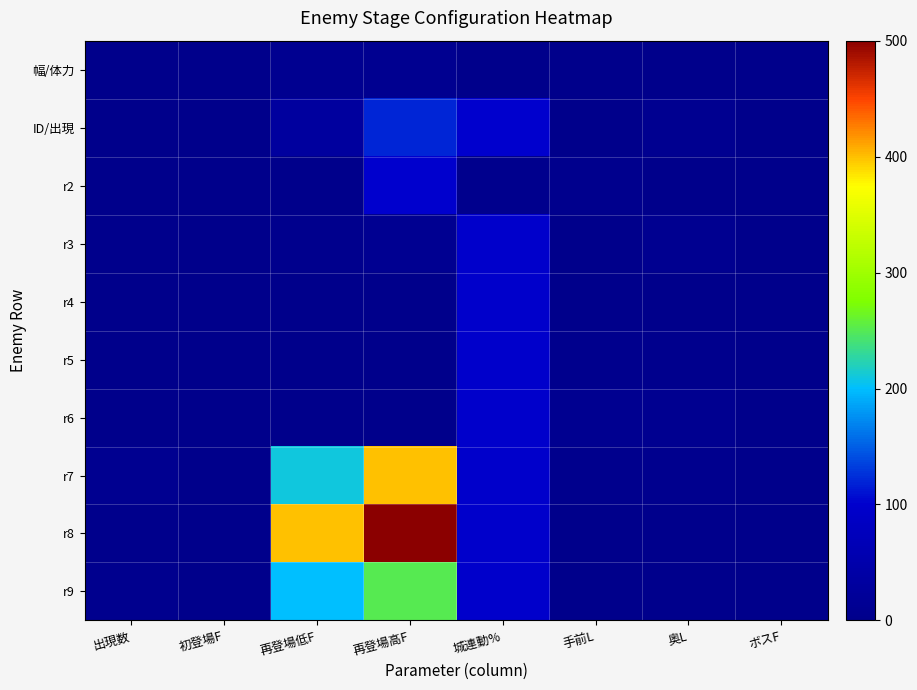

Which series has the largest total across all categories?

r8